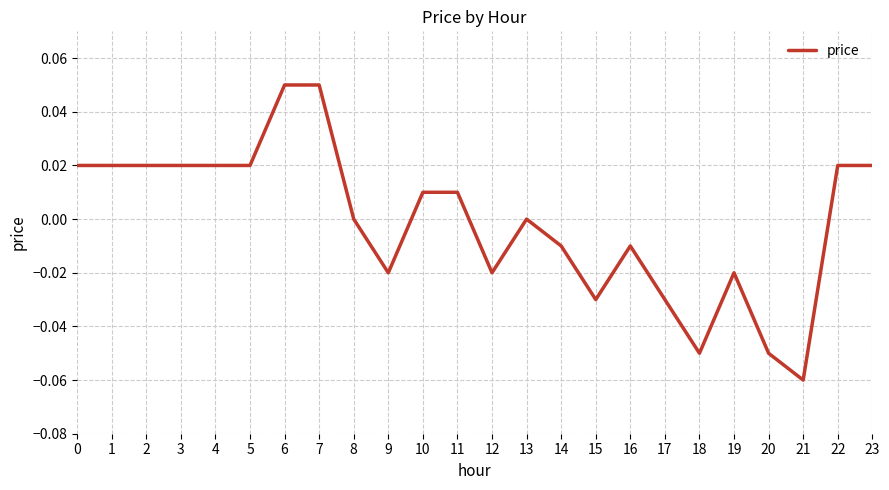

True or false: there are more than 2 points higher than both neighbors.

True